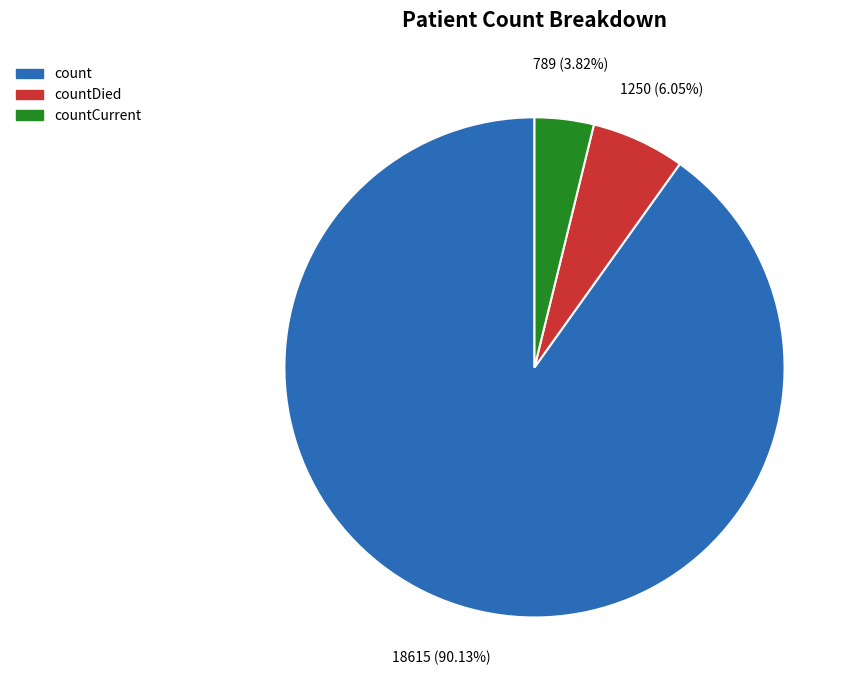

Is there any slice that represents more than half of the pie?

Yes